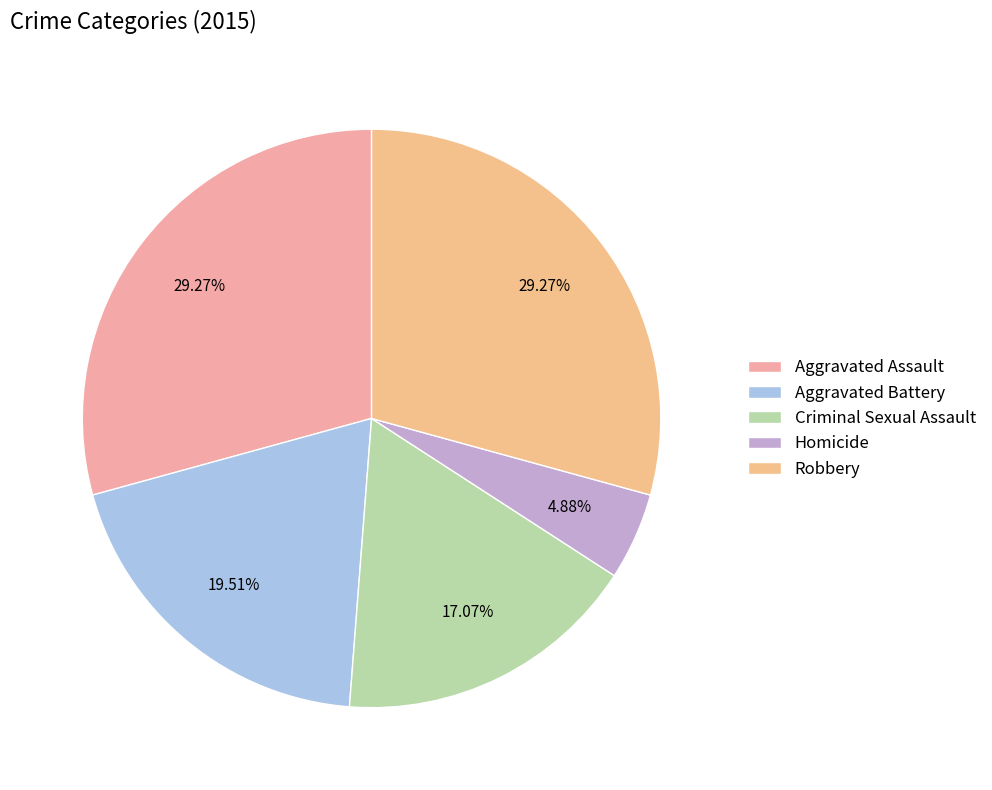

To the nearest percent, what is the difference between the Criminal Sexual Assault and Aggravated Battery slice percentages?

2%